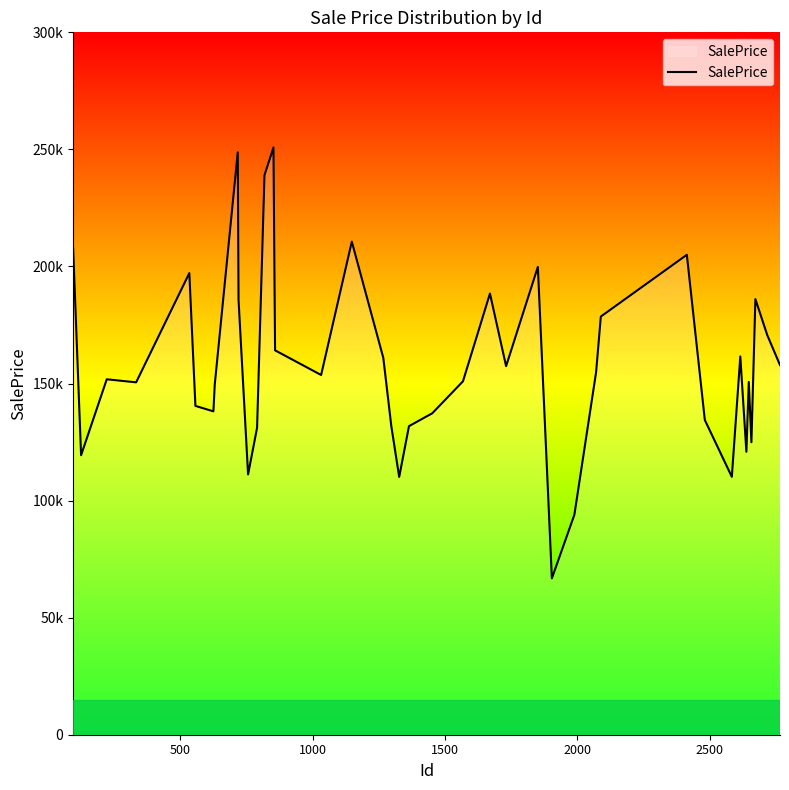

How many points are lower than both their immediate neighbors (excluding endpoints)?

11